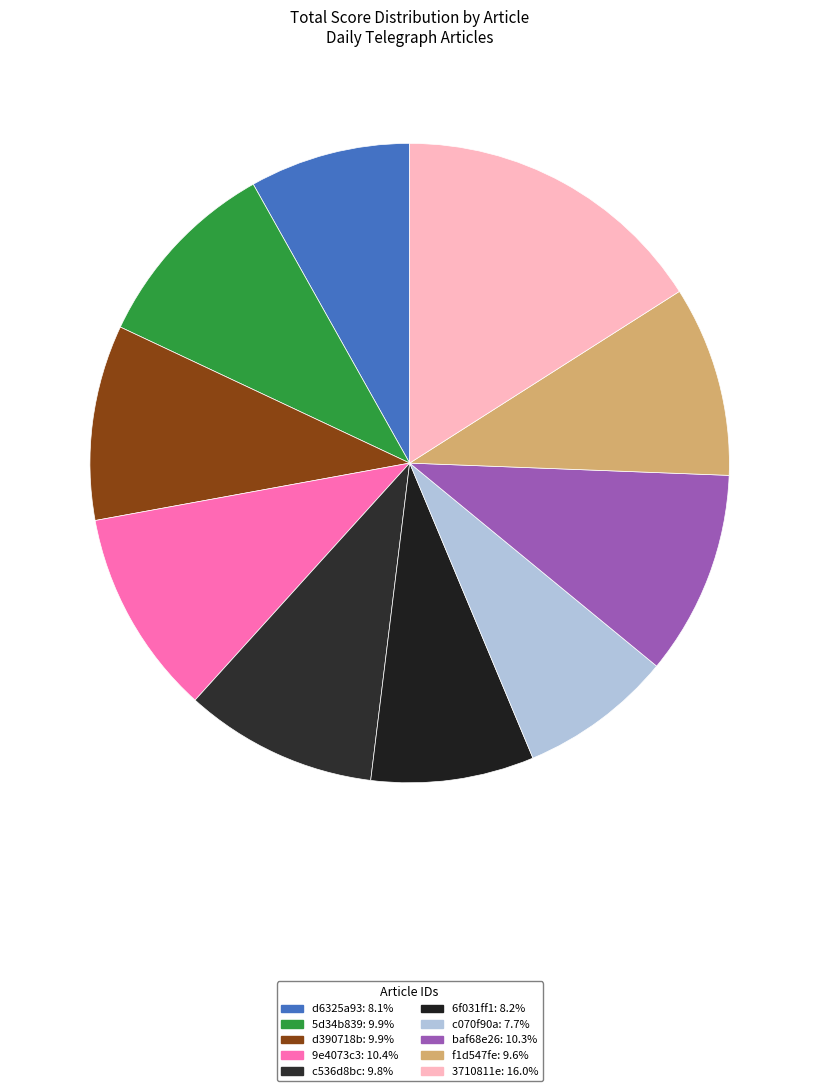

Count the number of slices in the pie.

10